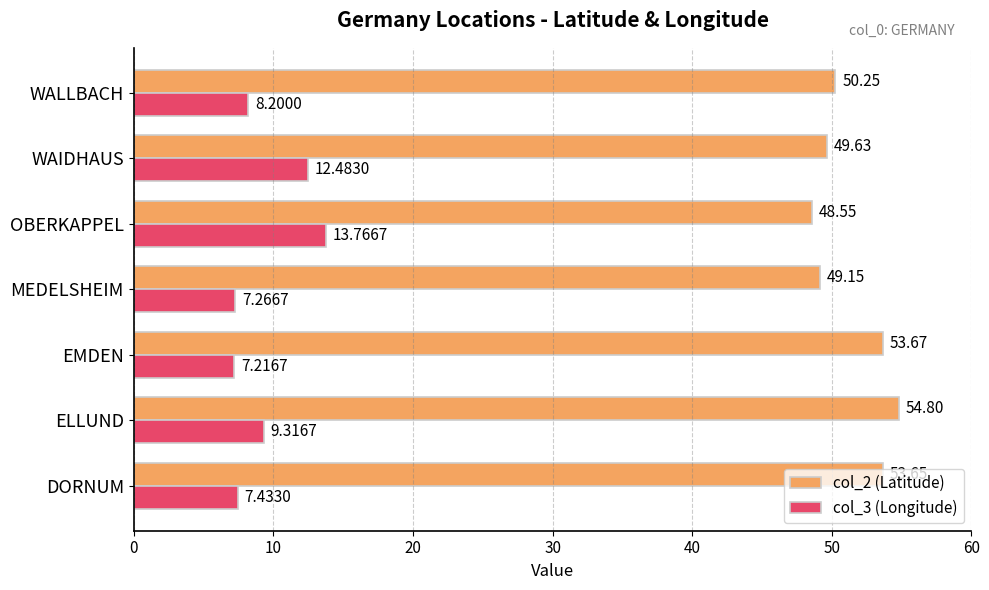

At which category is the sum across all series the highest?

ELLUND